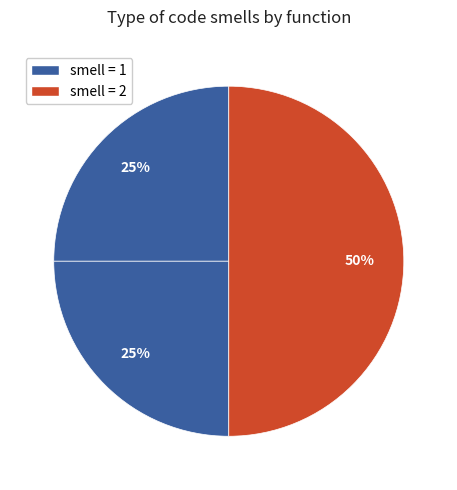

To the nearest percent, what is the average slice percentage?

33%